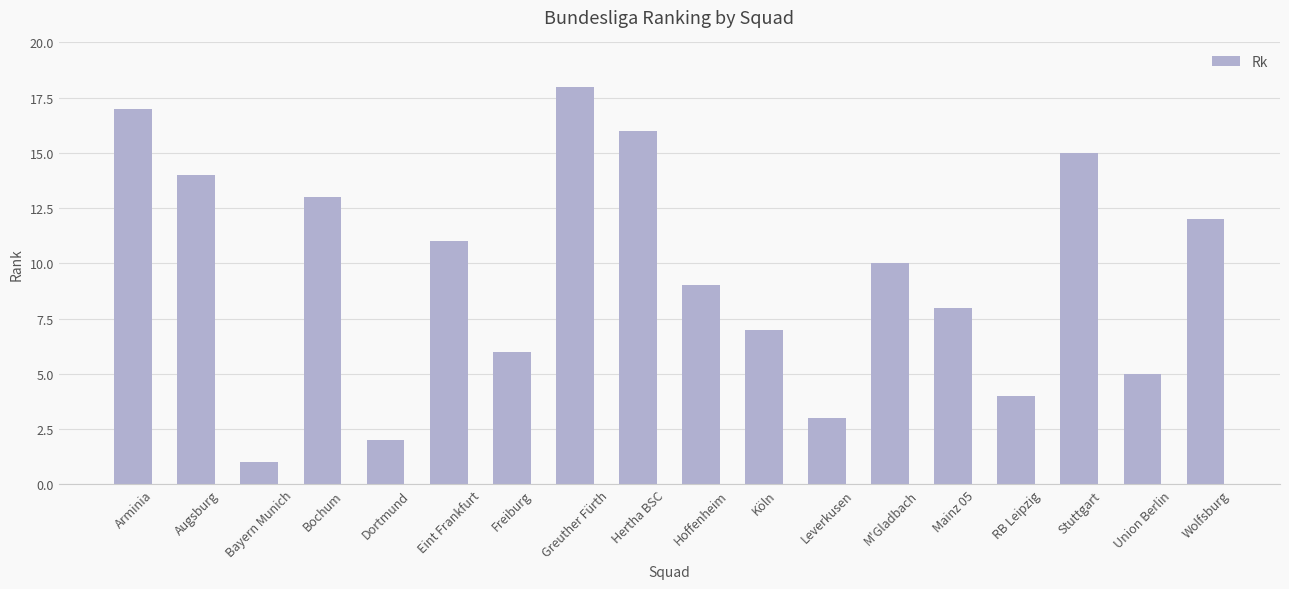

What is the change in value from Köln to Mainz 05?

+1